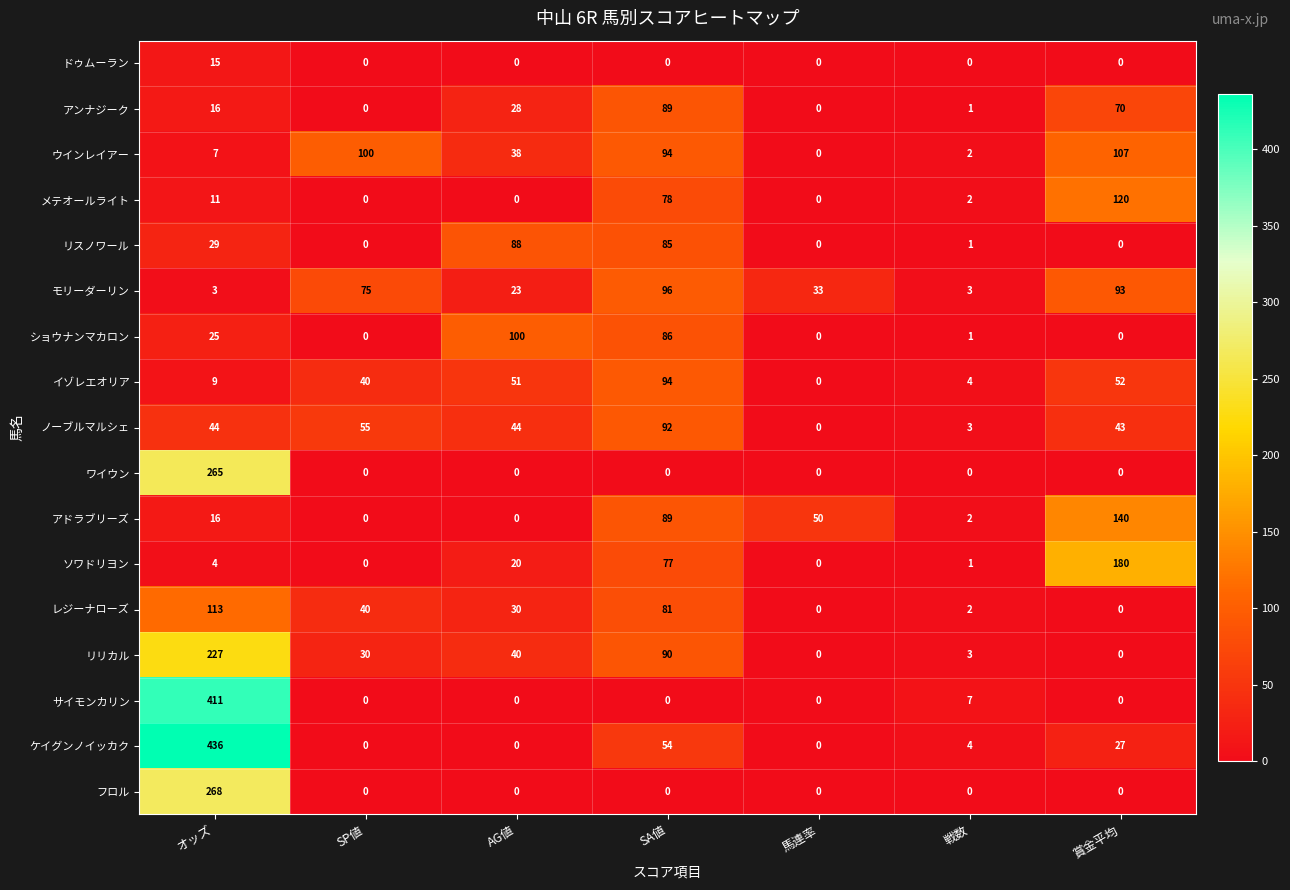

What is the sum of the ショウナンマカロン values at AG値 and SA値?

186